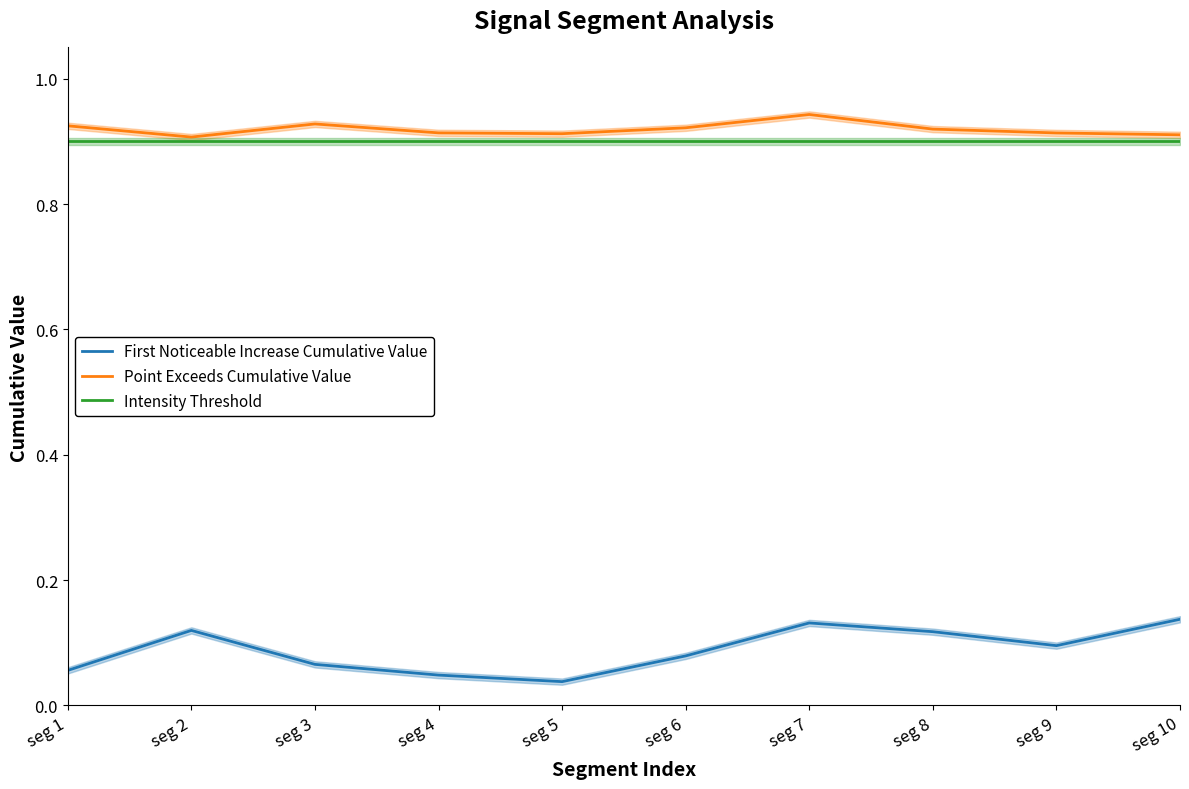

The First Noticeable Increase Cumulative Value series shows 0.0 at seg 3. True or false?

False